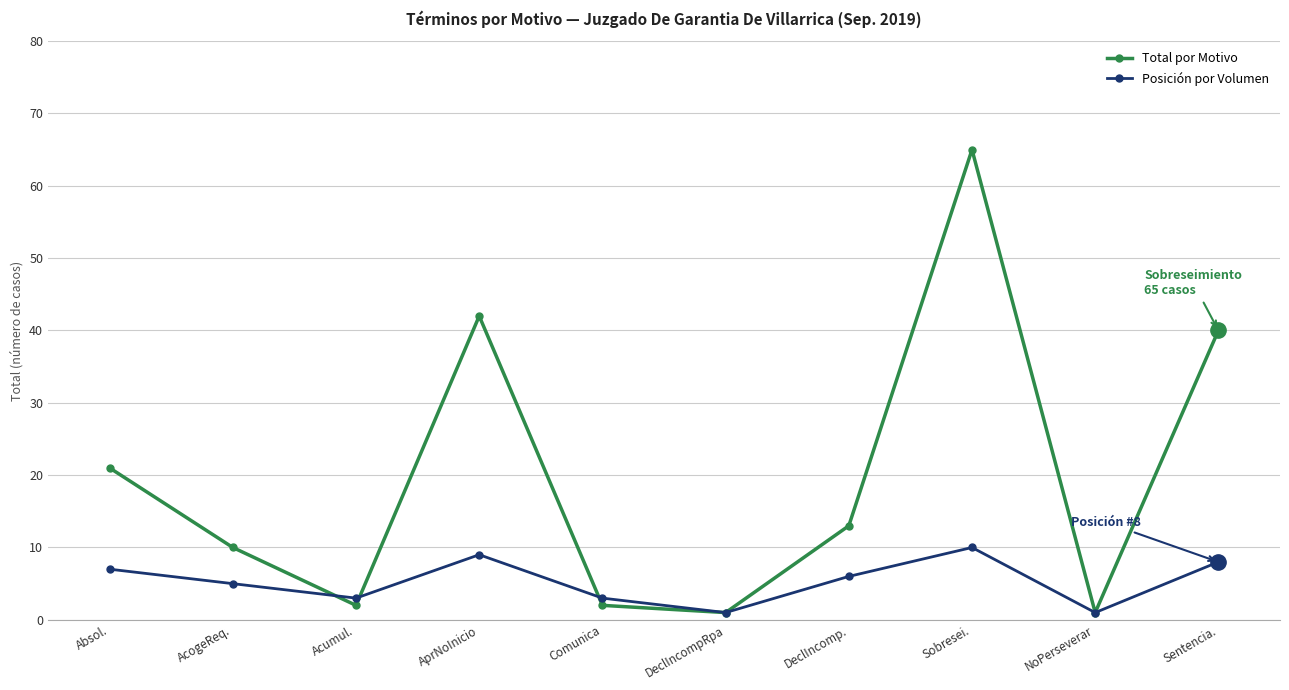

Which series has the largest range (max minus min)?

Total por Motivo